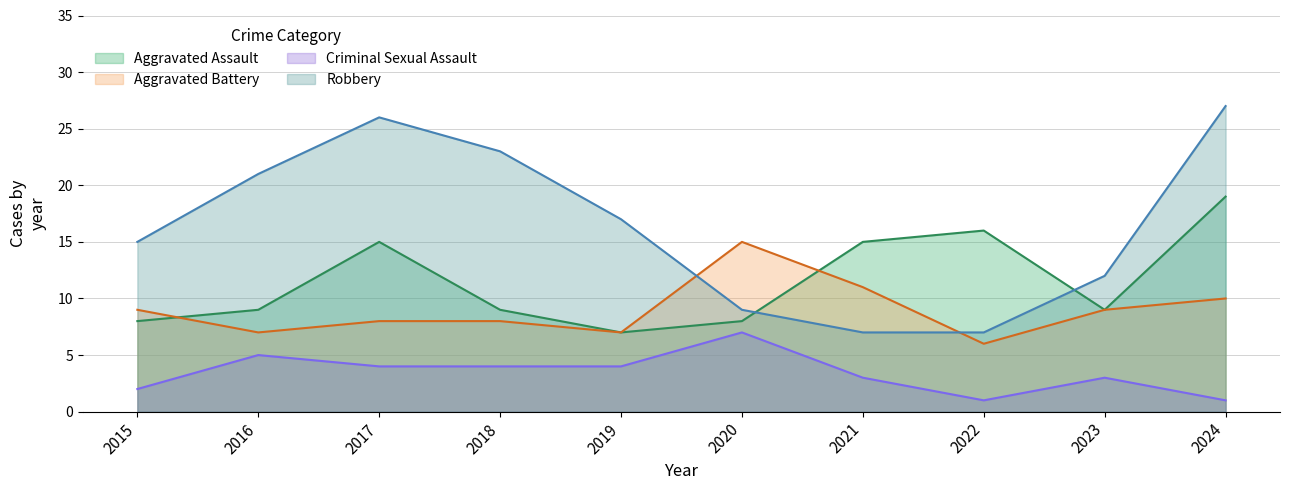

Reading left to right, transcribe all the data shown in this chart.

Aggravated Assault: 2015=8	2016=9	2017=15	2018=9	2019=7	2020=8	2021=15	2022=16	2023=9	2024=19
Aggravated Battery: 2015=9	2016=7	2017=8	2018=8	2019=7	2020=15	2021=11	2022=6	2023=9	2024=10
Criminal Sexual Assault: 2015=2	2016=5	2017=4	2018=4	2019=4	2020=7	2021=3	2022=1	2023=3	2024=1
Robbery: 2015=15	2016=21	2017=26	2018=23	2019=17	2020=9	2021=7	2022=7	2023=12	2024=27